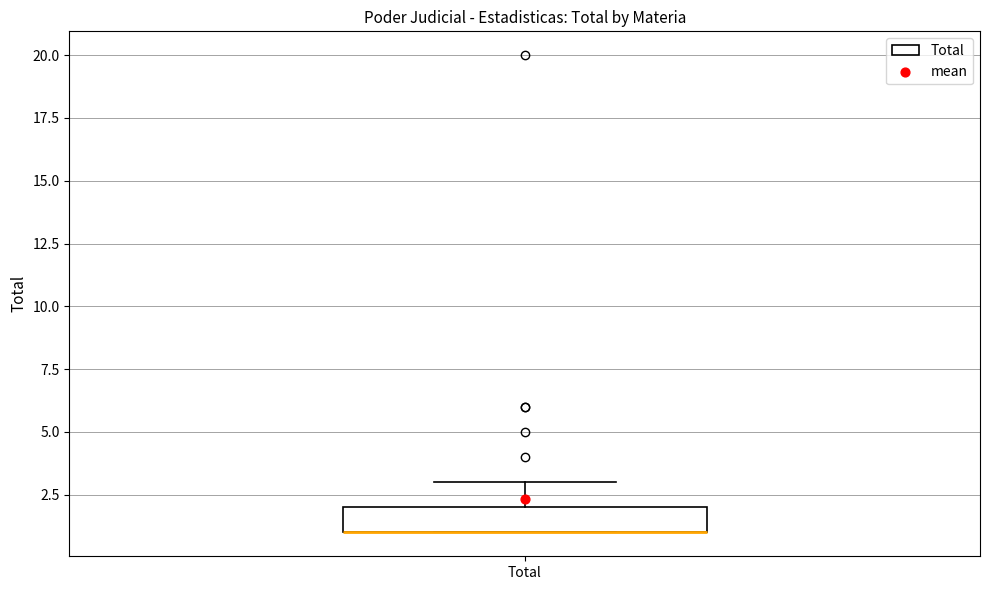

Read this box plot against the y-axis: the position of the median line, the range covered by the box, and the ends of both whiskers. The values are not printed on the chart, so give them approximately, as read against the axis.

median 1 (drawn on the box's lower edge), box 1 to 2, whiskers 1 to 3